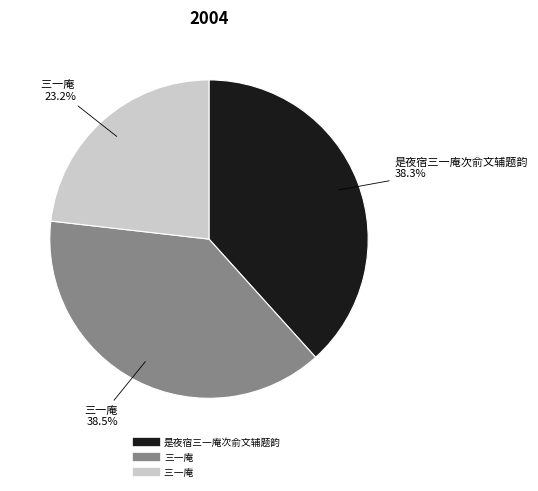

Is there a majority slice in this chart?

No